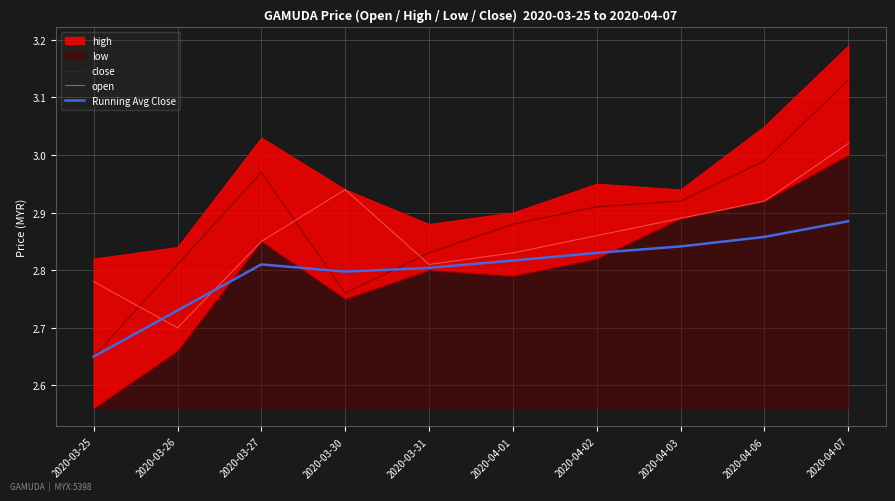

At which category does the chart reach its peak across all series?

2020-04-07